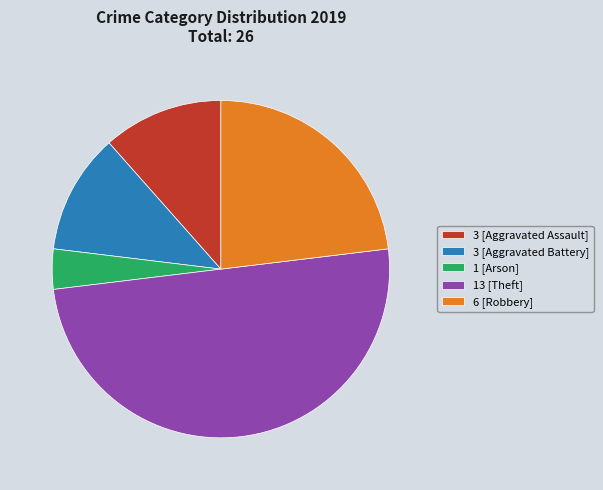

The 6 [Robbery] slice represents 14% of the pie. True or false?

False